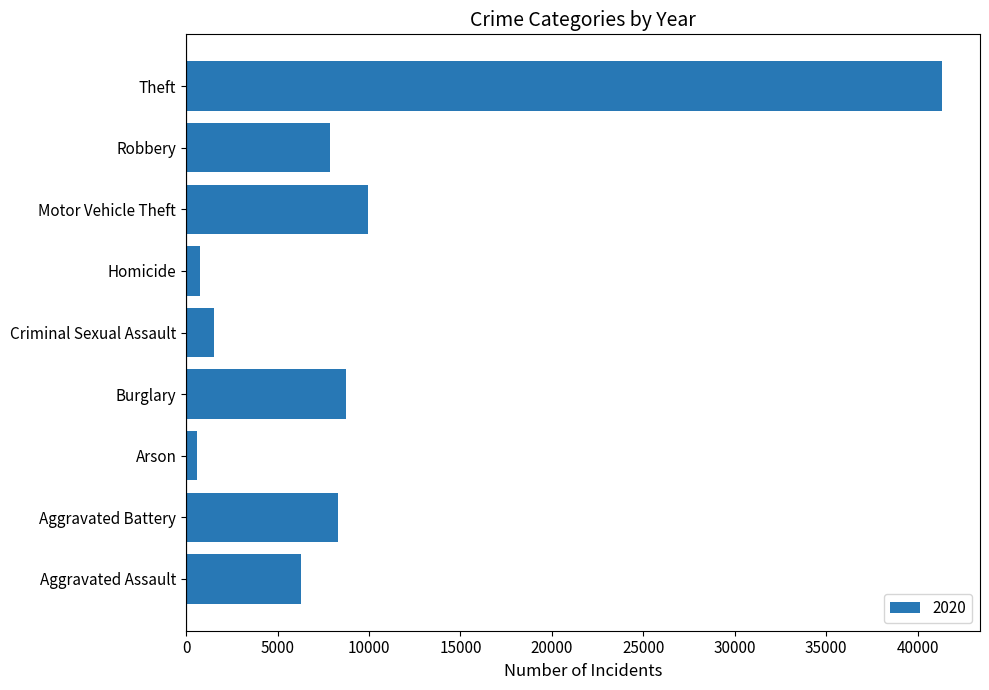

Which has a higher value, Homicide or Motor Vehicle Theft?

Motor Vehicle Theft